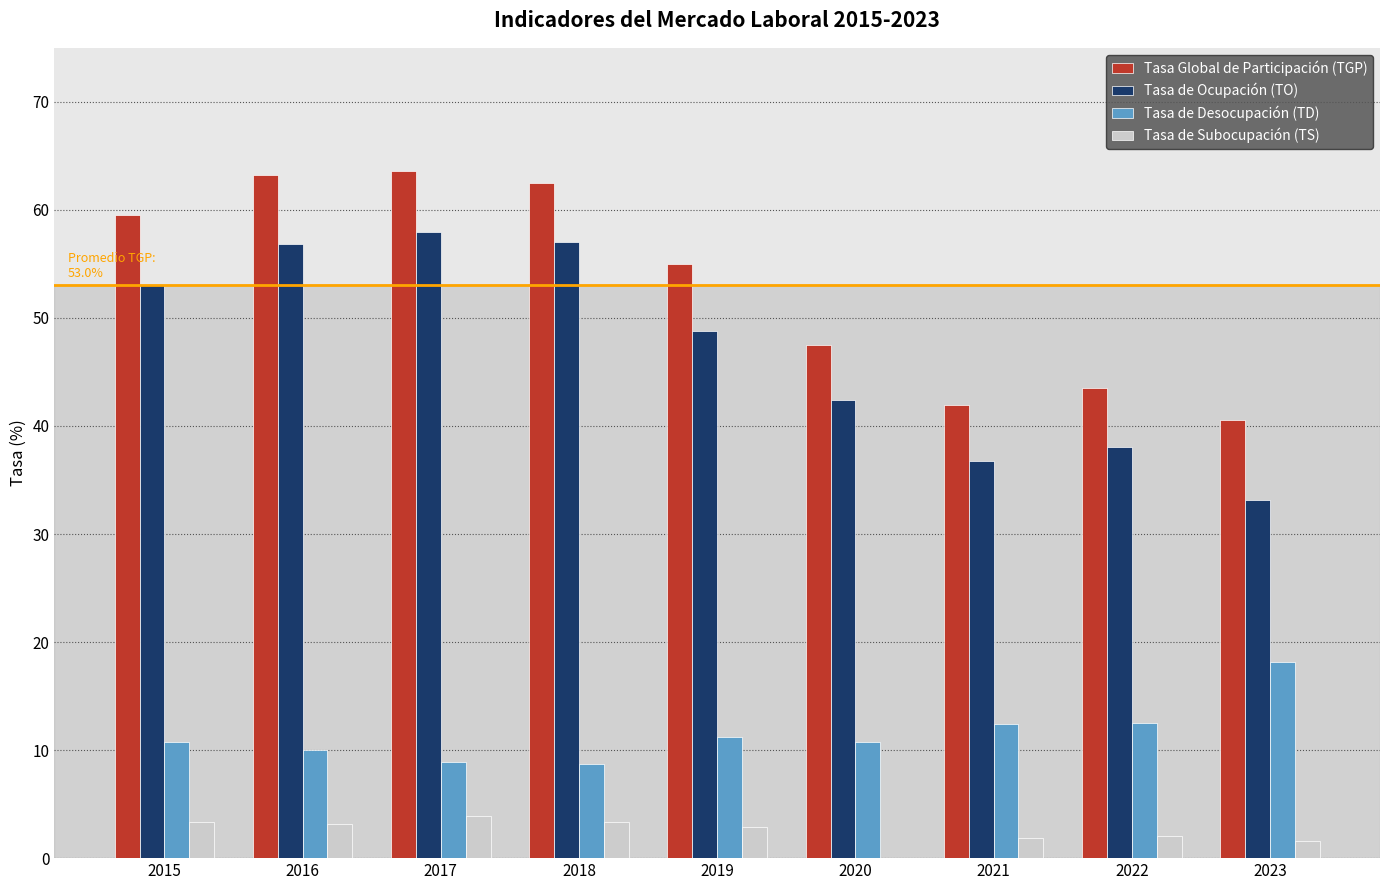

Is the value of Tasa de Ocupación (TO) at 2023 greater than the value of Tasa de Desocupación (TD) at 2022?

Yes